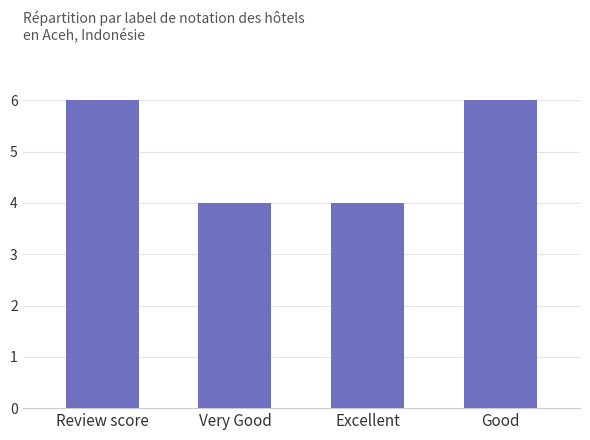

Between Very Good and Review score, which is larger?

Review score